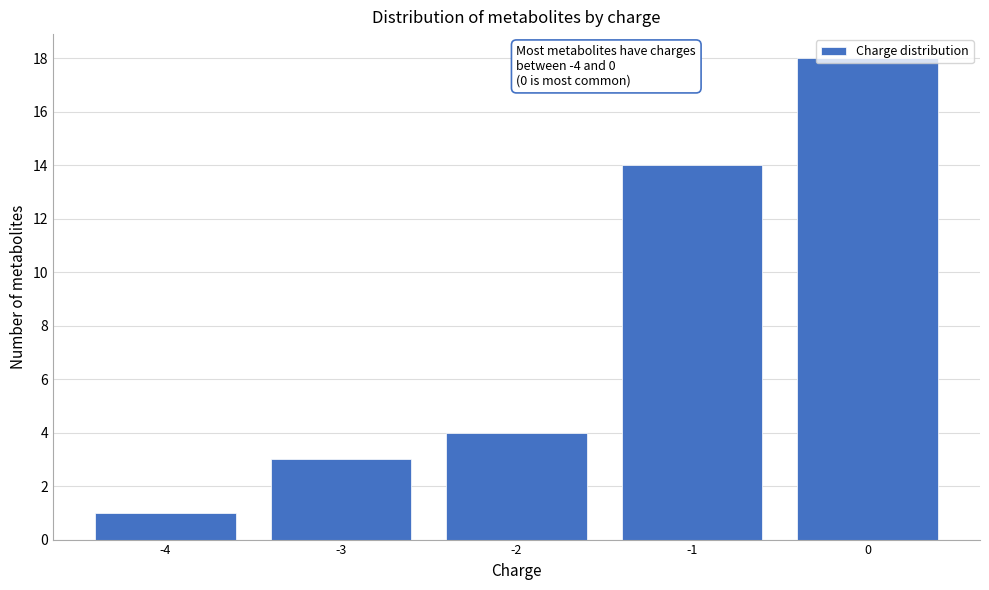

Over which range of the x-axis is the bar tallest?

-0.5 to 0.5